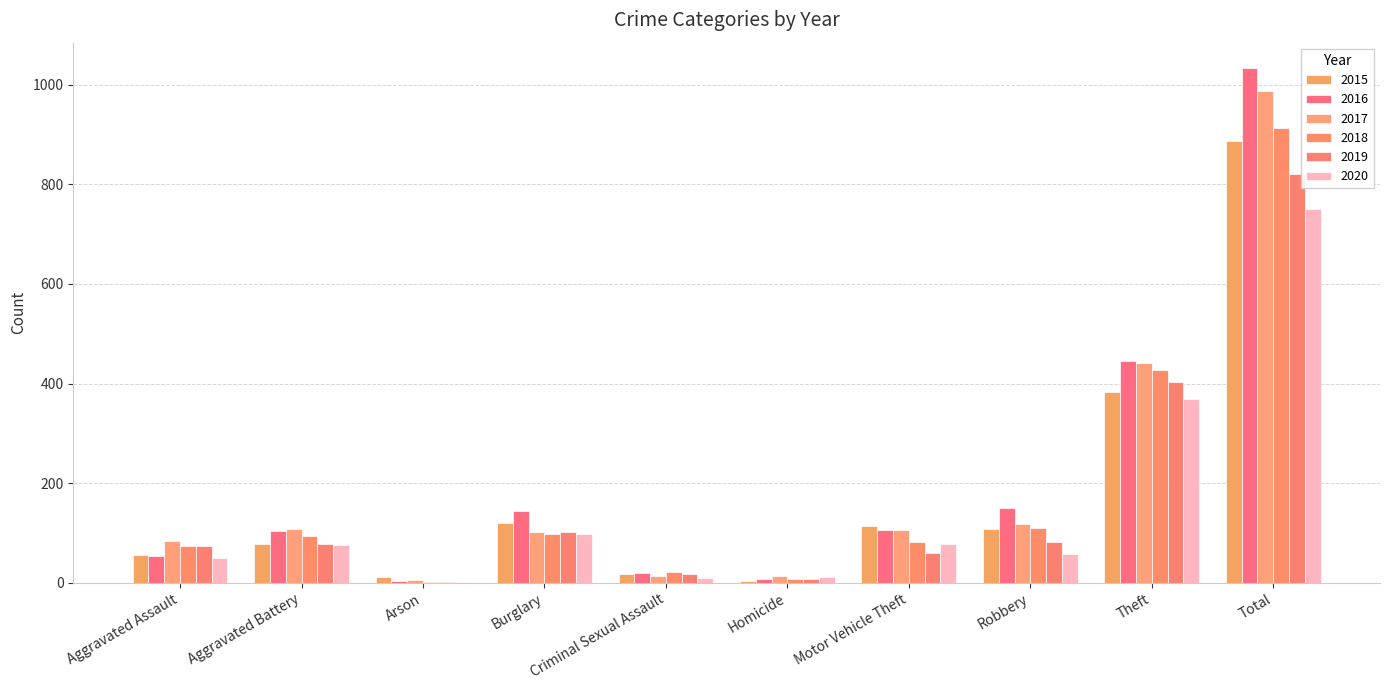

What is the maximum value for 2015?

888